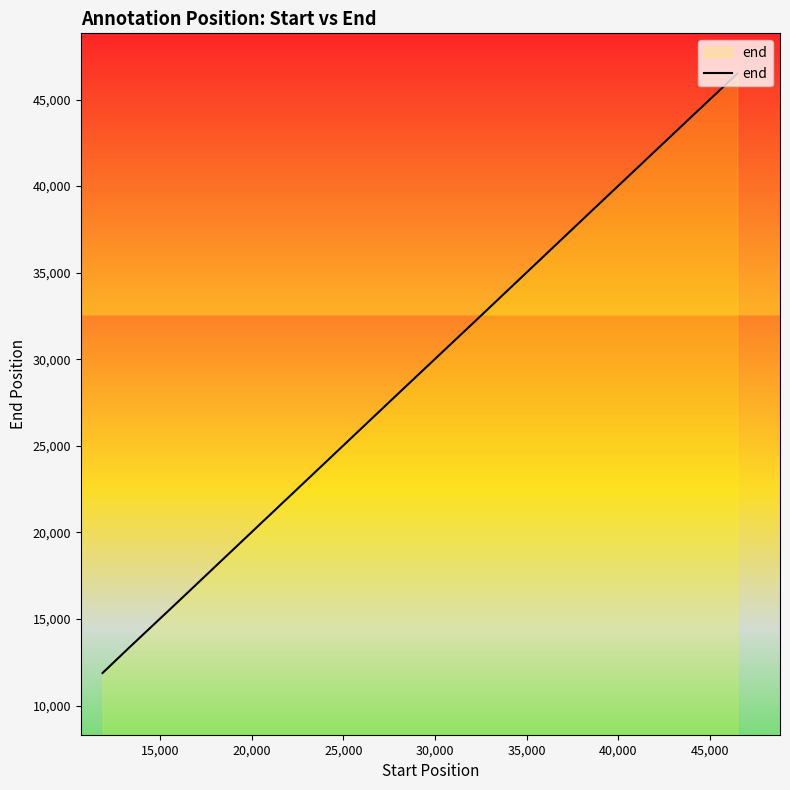

What is the sum of all values?

335186